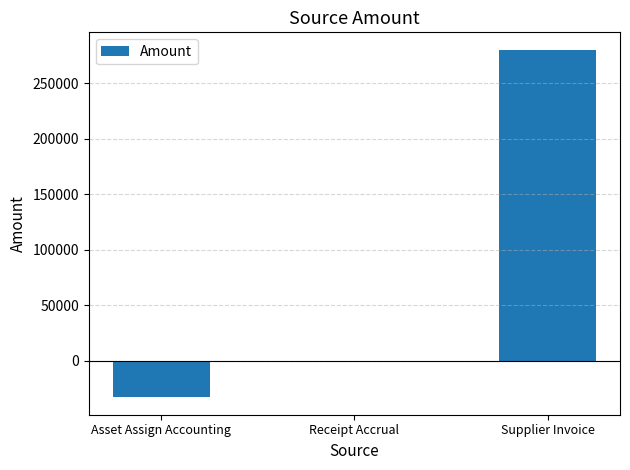

Reading left to right, list all the values displayed in this chart.

-32837.8	0.0	280106.4